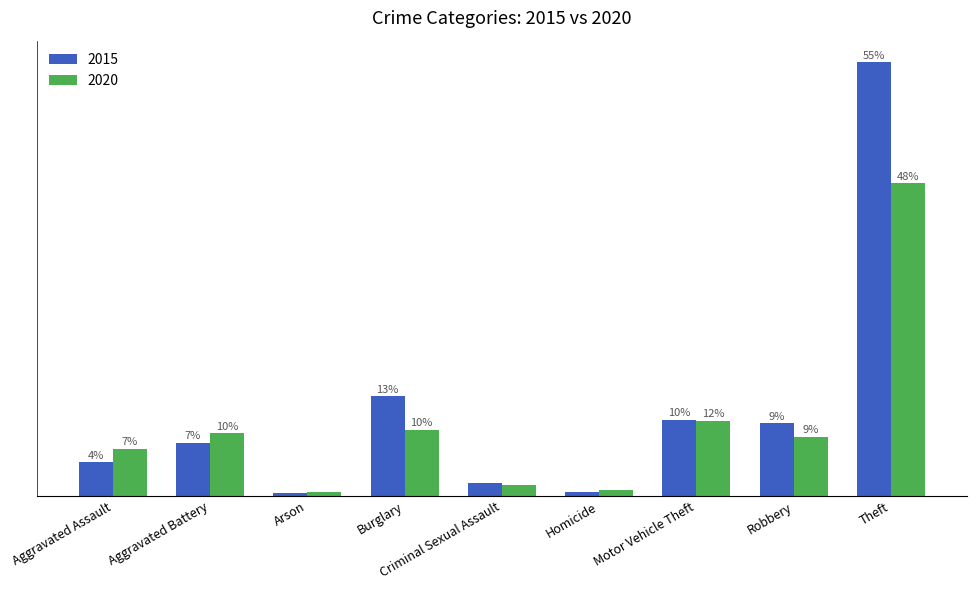

Which series has the widest spread of values?

2015